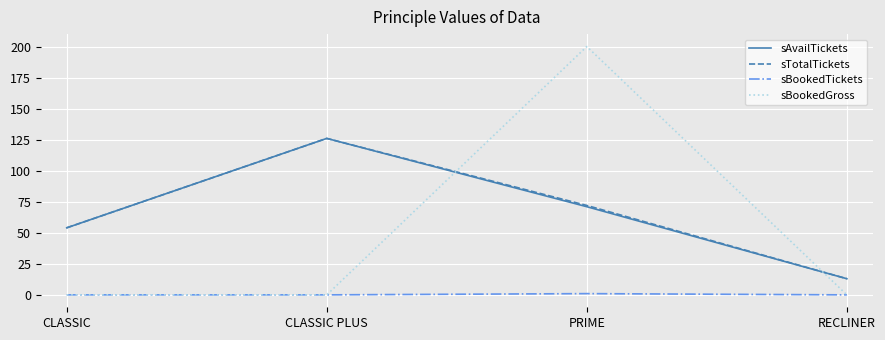

Rank the categories by sTotalTickets value from lowest to highest.

RECLINER, CLASSIC, PRIME, CLASSIC PLUS